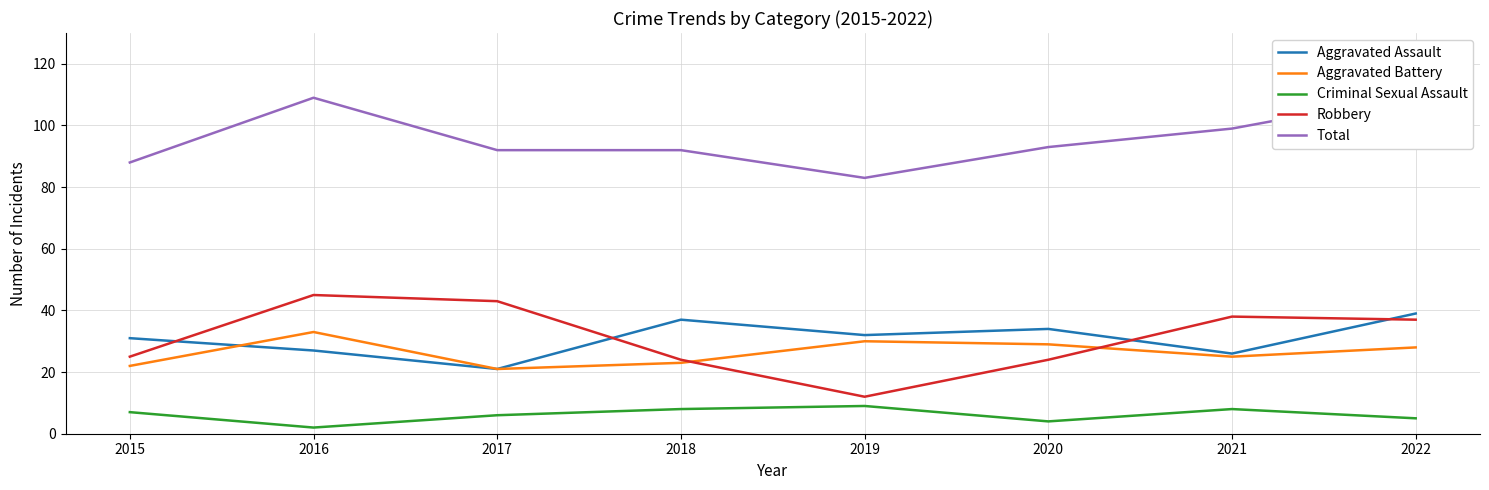

Is the value of Criminal Sexual Assault at 2016 greater than the value of Robbery at 2018?

No